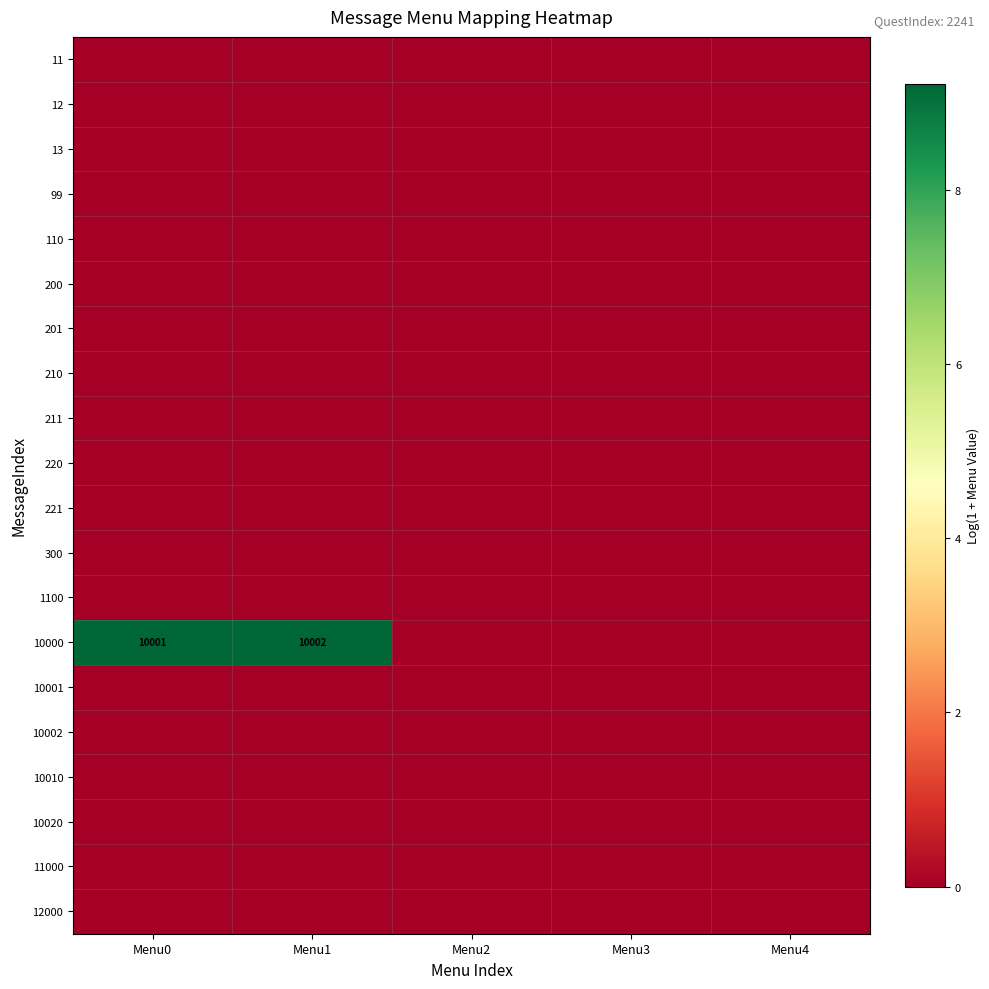

True or false: 110 has a value of 0.0 at Menu2.

True